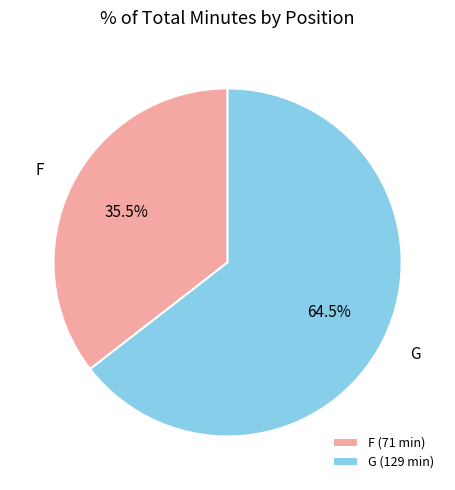

Is the sum of G and F greater than half?

Yes